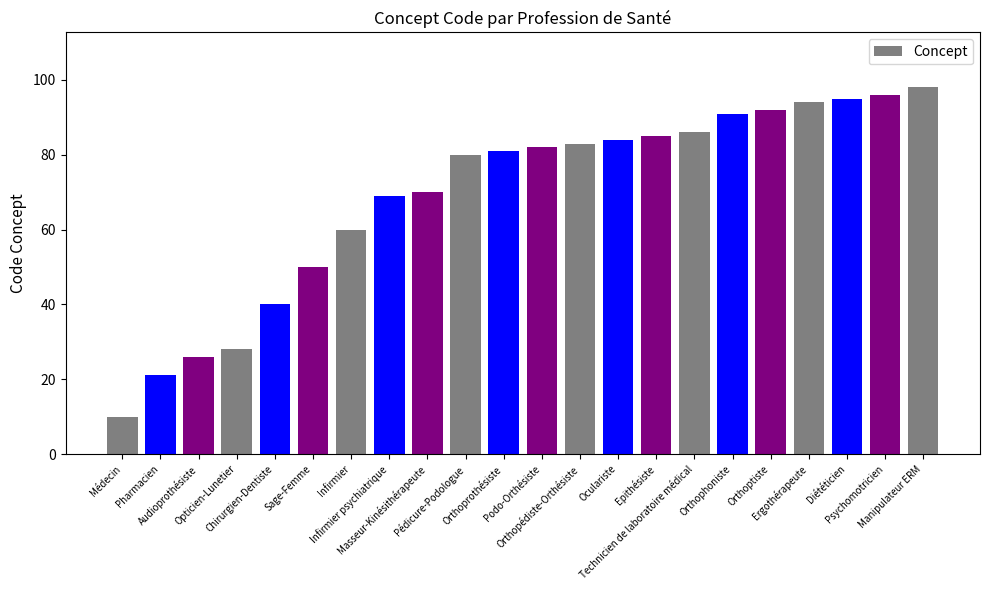

What is the change in value from Audioprothésiste to Sage-Femme?

+24